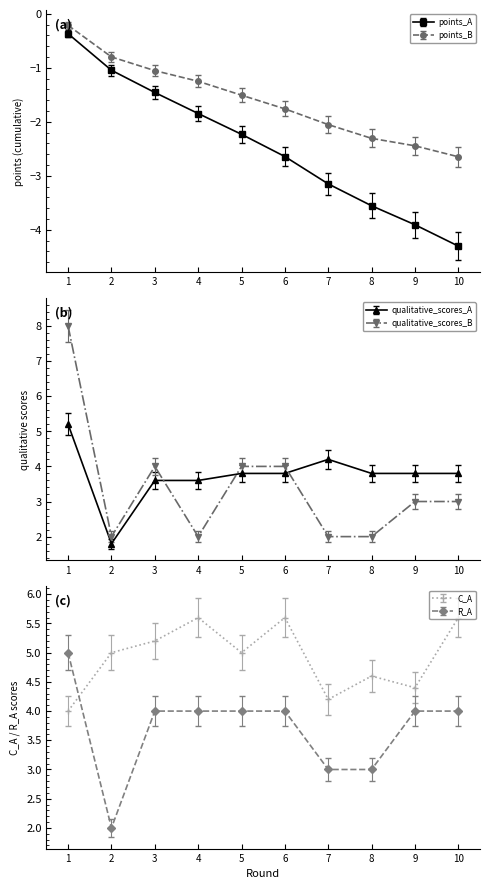

What is the difference between the highest and lowest values at 1?

8.4